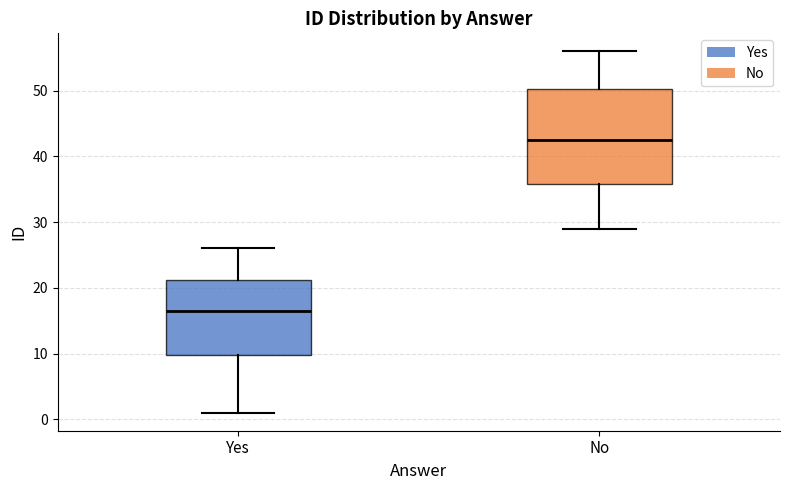

Where does the lower whisker of the box for Yes end on the y-axis? The values are not printed on the chart, so give them approximately, as read against the axis.

1